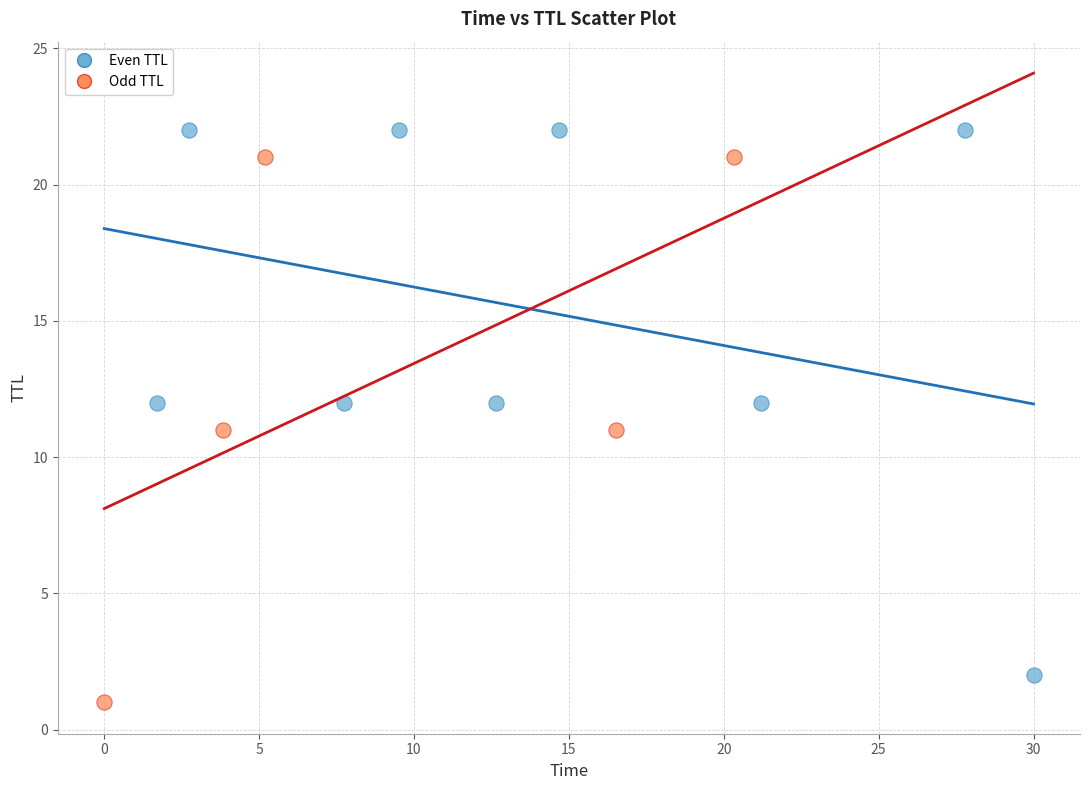

What are all the series names shown in the legend?

Even TTL, Odd TTL